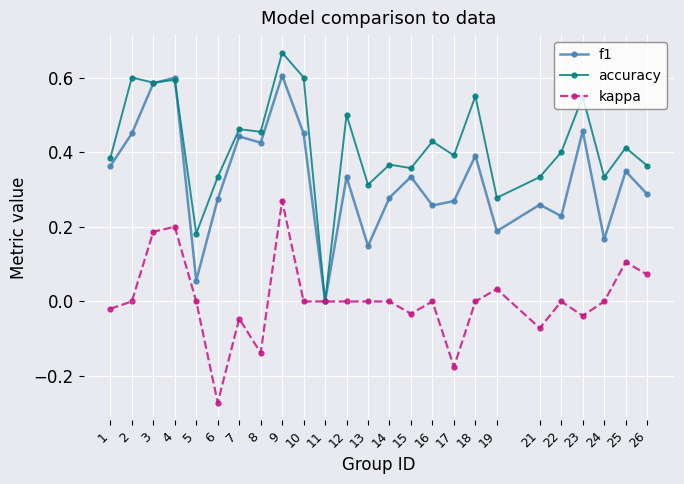

Is the value of f1 at 11 greater than the value of accuracy at 17?

No